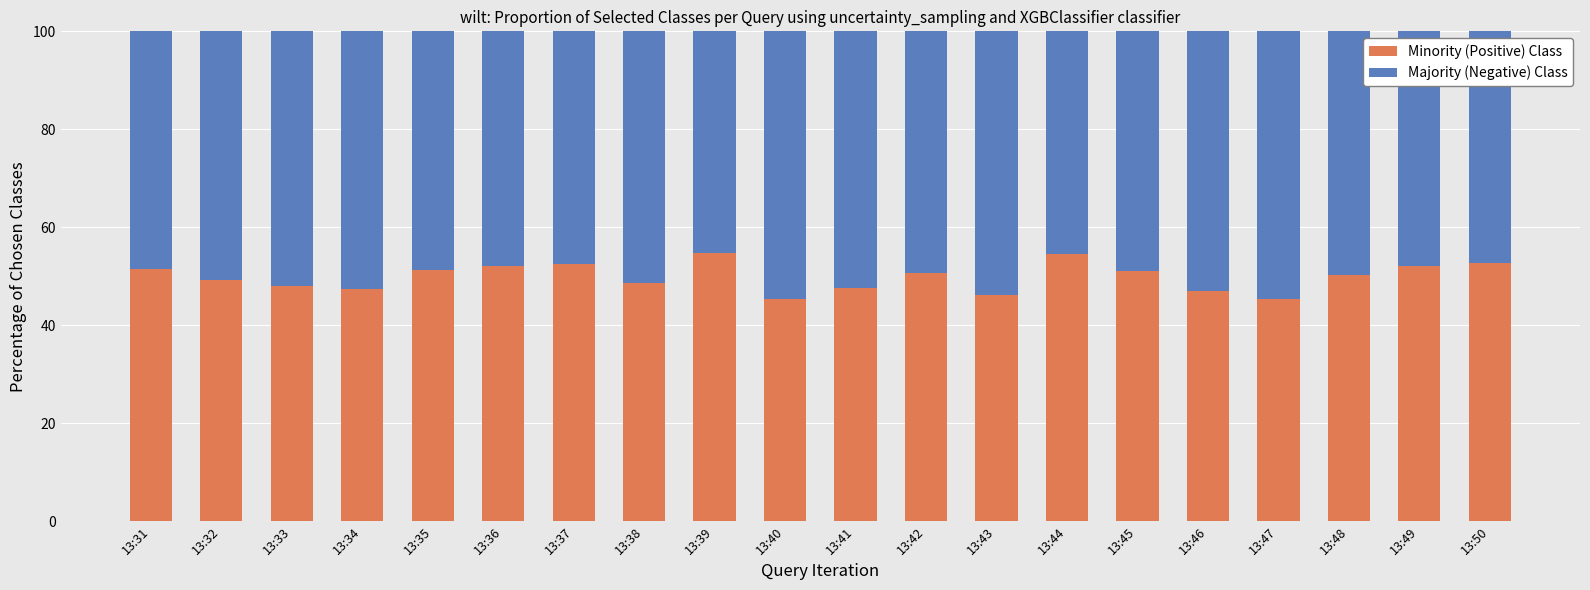

What are all the series names shown in the legend?

Minority (Positive) Class, Majority (Negative) Class